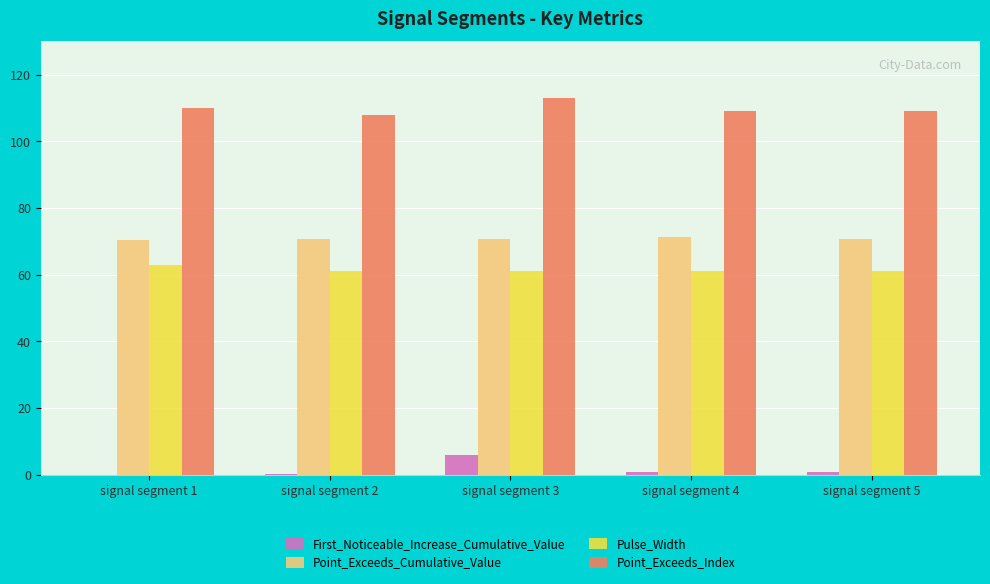

At which category does the chart reach its peak across all series?

signal segment 3